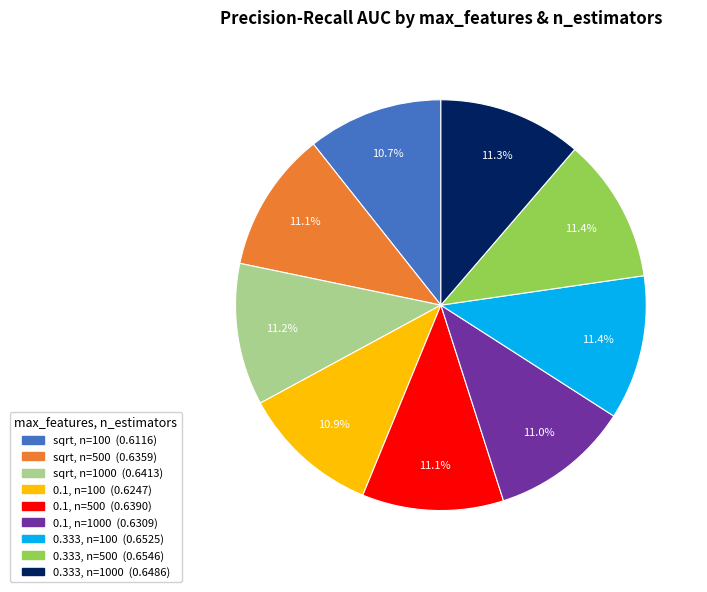

Is there any slice that represents more than half of the pie?

No